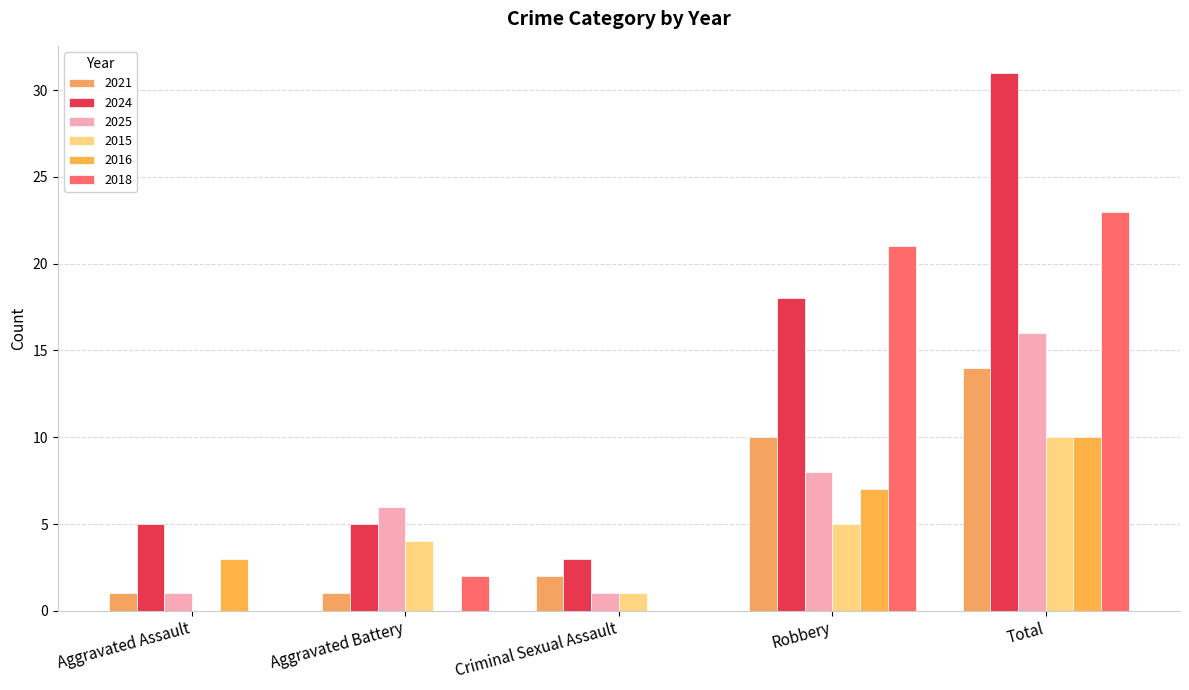

Which series has the largest total across all categories?

2024